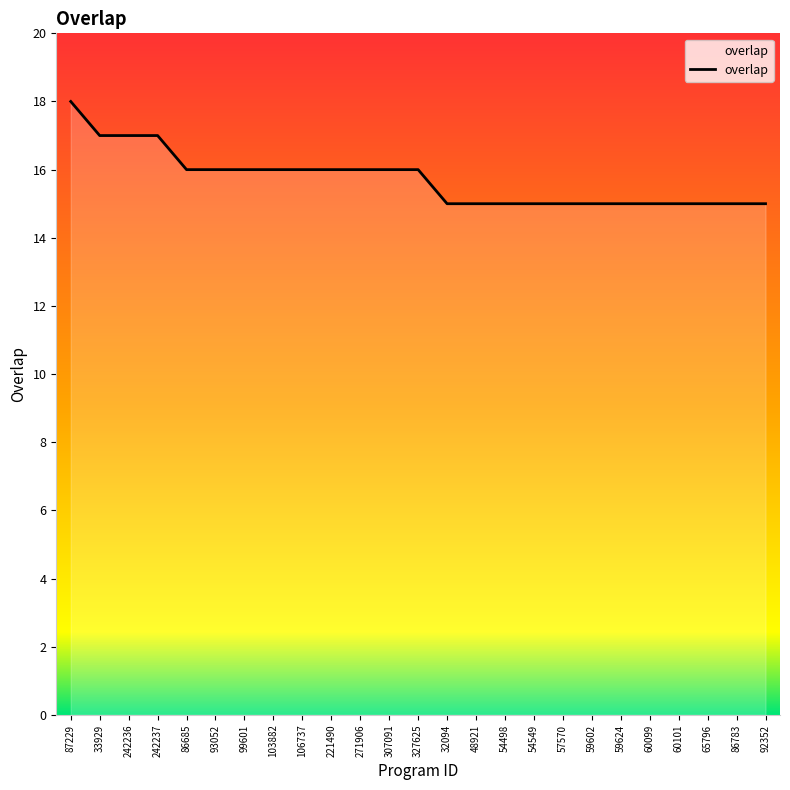

Which has a higher value, 87229 or 327625?

87229